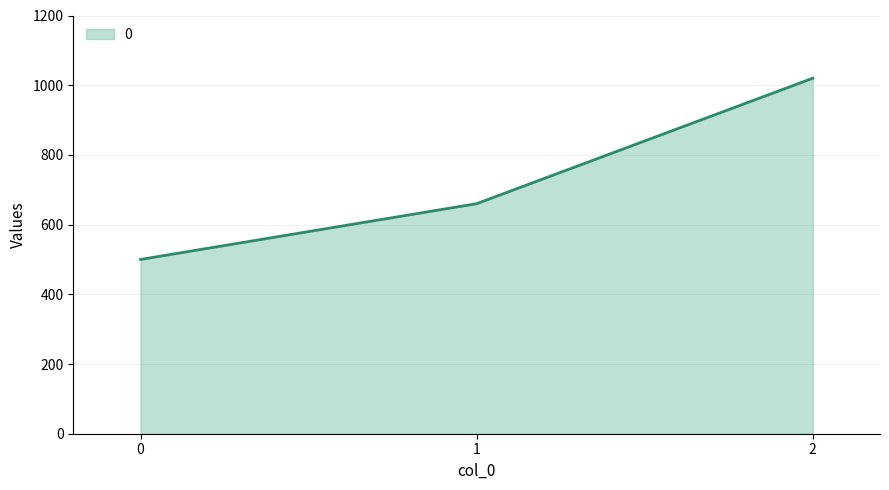

How many lines are shown in the chart?

1